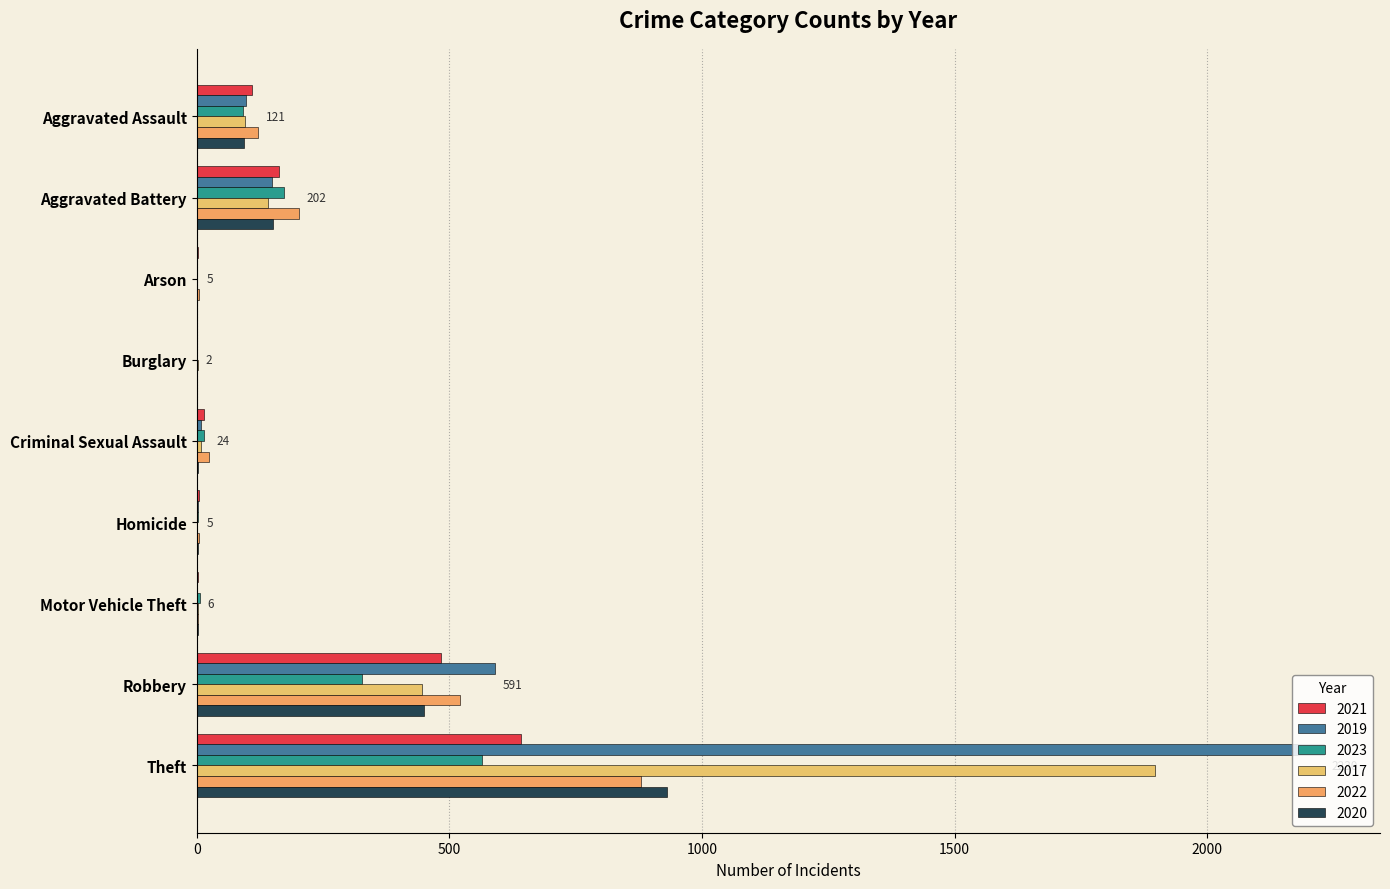

What is the spread (max minus min) of values at Aggravated Assault?

30